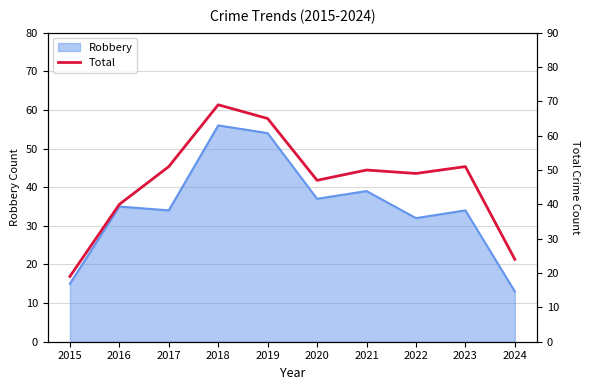

At which label does Robbery reach its minimum?

2024